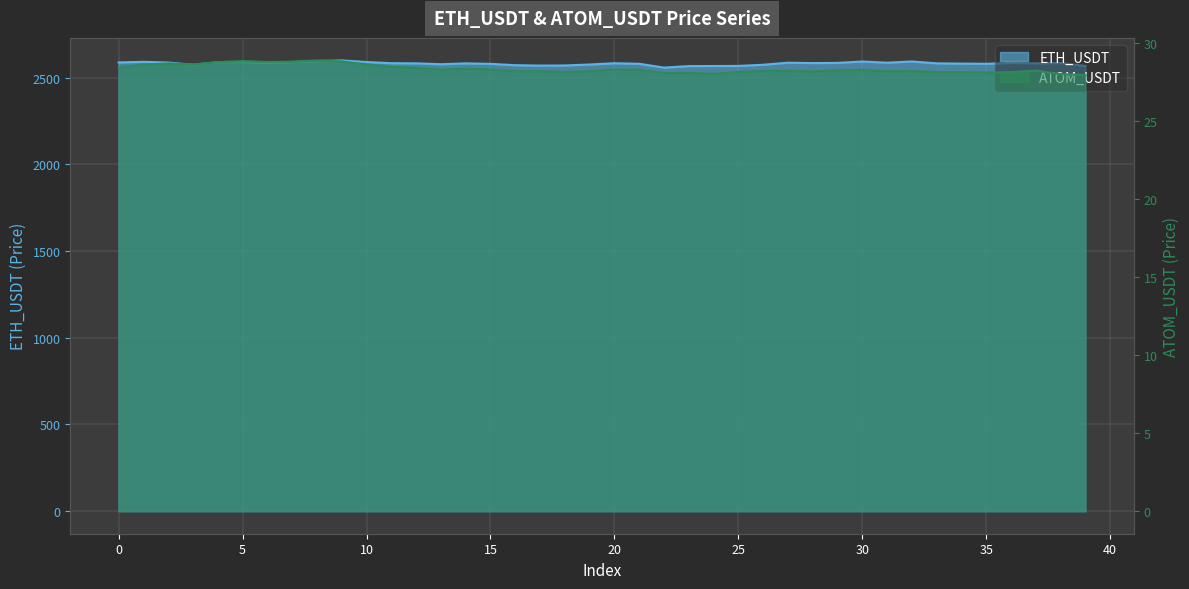

How many interior local peaks does the ATOM_USDT series have?

12